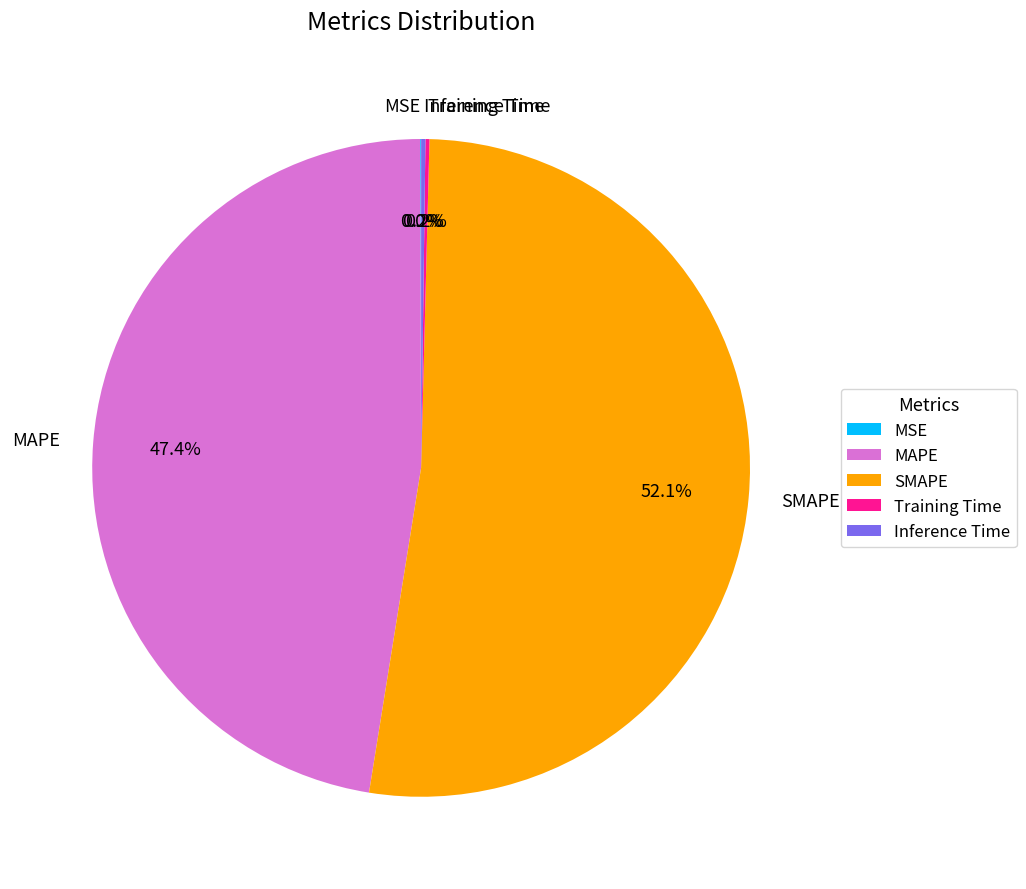

Which category has the biggest portion of the pie?

SMAPE